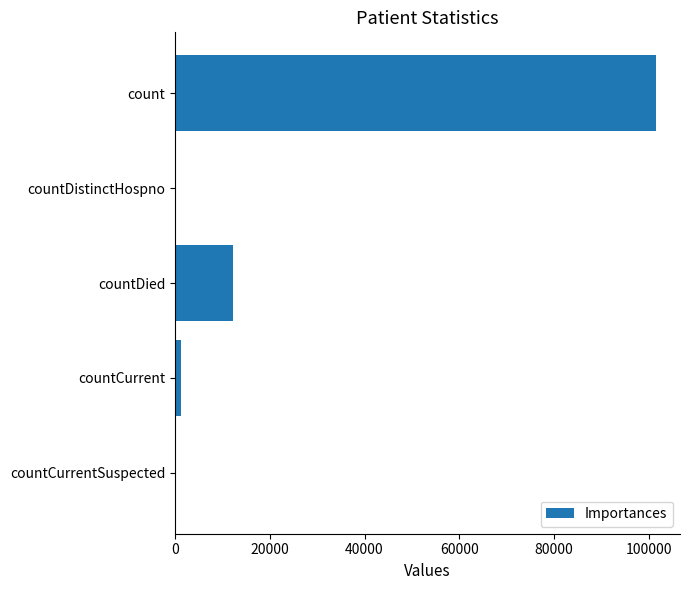

How many categories are shown in the chart?

5